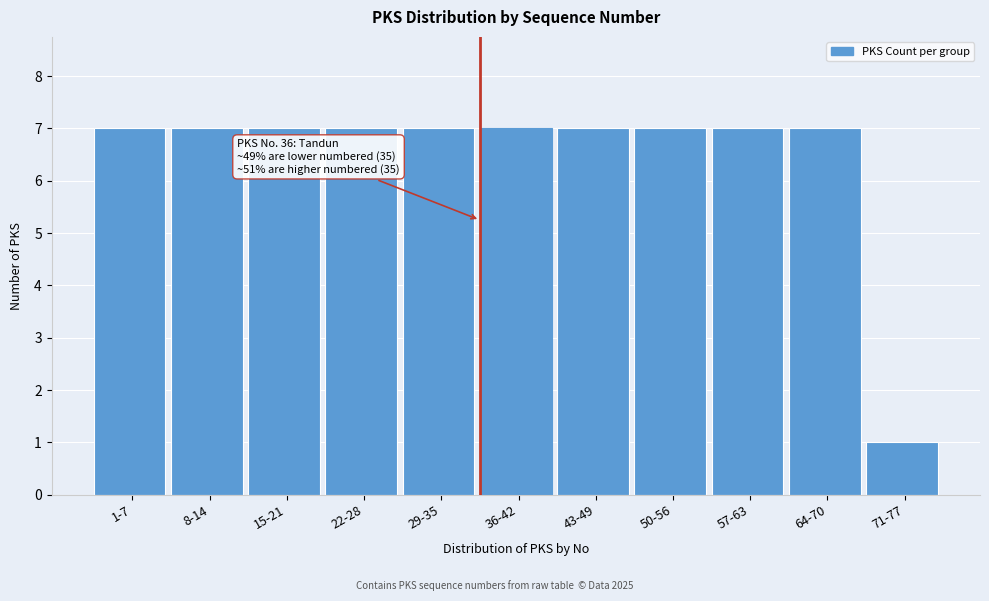

Reading left to right, what are all the values shown in this chart?

1-7=7	8-14=7	15-21=7	22-28=7	29-35=7	36-42=7	43-49=7	50-56=7	57-63=7	64-70=7	71-77=1